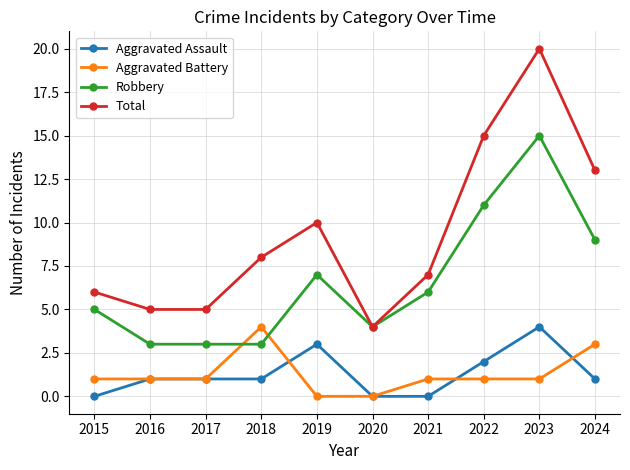

True or false: Aggravated Battery and Total intersect in this chart.

False